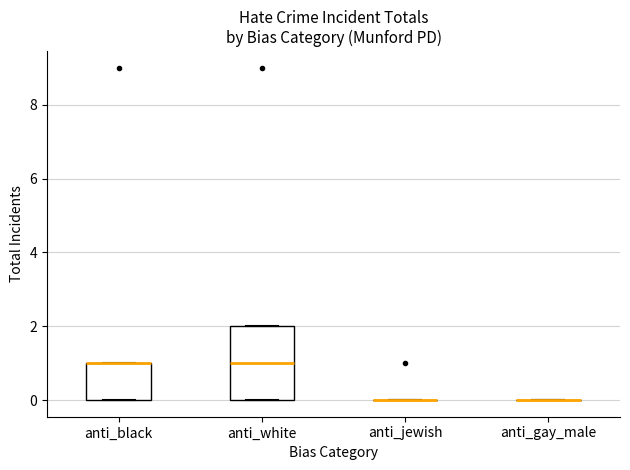

Reading left to right, transcribe this box plot: for each box, give where its median line is, the range the box spans, and where its two whiskers end, as read against the y-axis. The values are not printed on the chart, so give them approximately, as read against the axis.

anti_black: median 1 (drawn on the box's upper edge), box 0 to 1, whiskers 0 to 1
anti_white: median 1, box 0 to 2, whiskers 0 to 2
anti_jewish: box collapsed to a line at 0, whiskers 0 to 0
anti_gay_male: box collapsed to a line at 0, whiskers 0 to 0